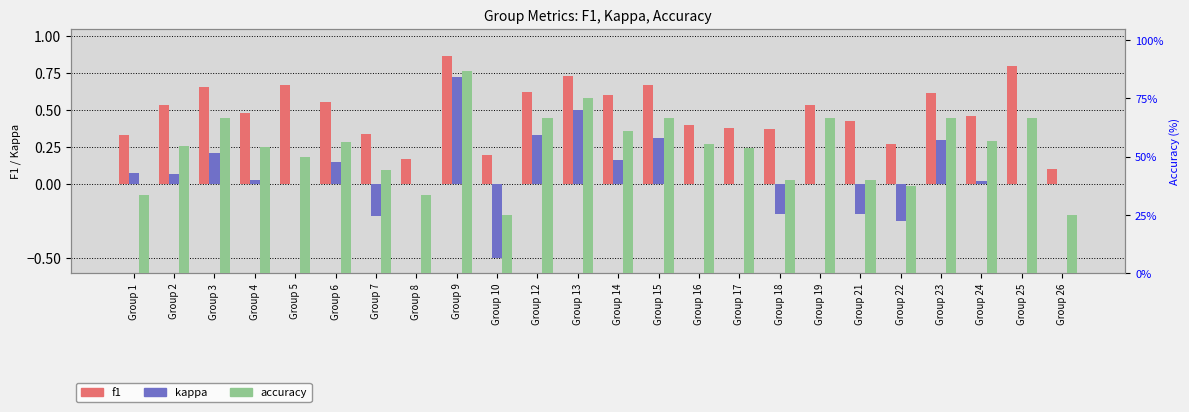

The value of kappa at Group 2 is 0.1. True or false?

True